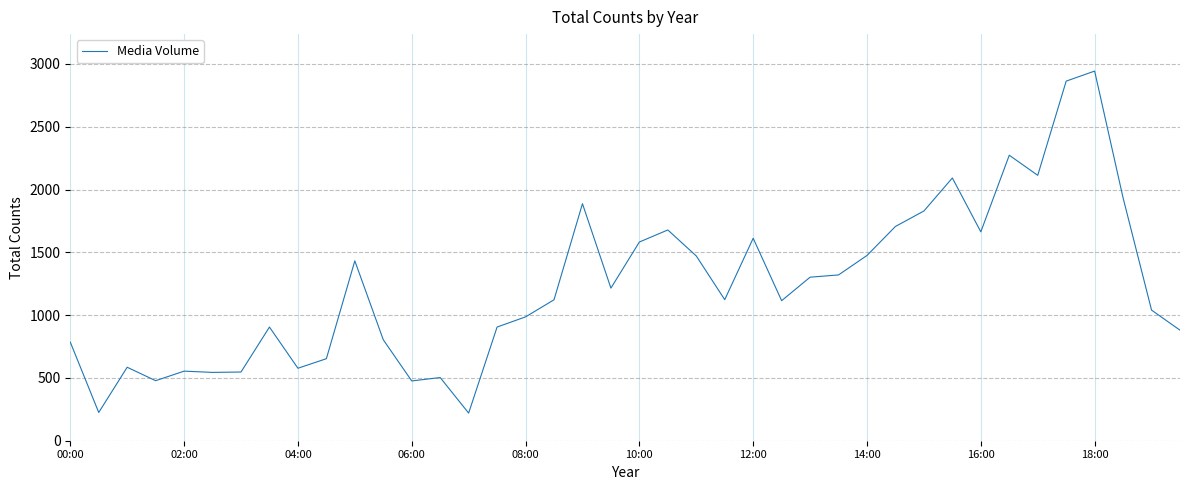

What is the difference between the maximum and minimum values?

2723